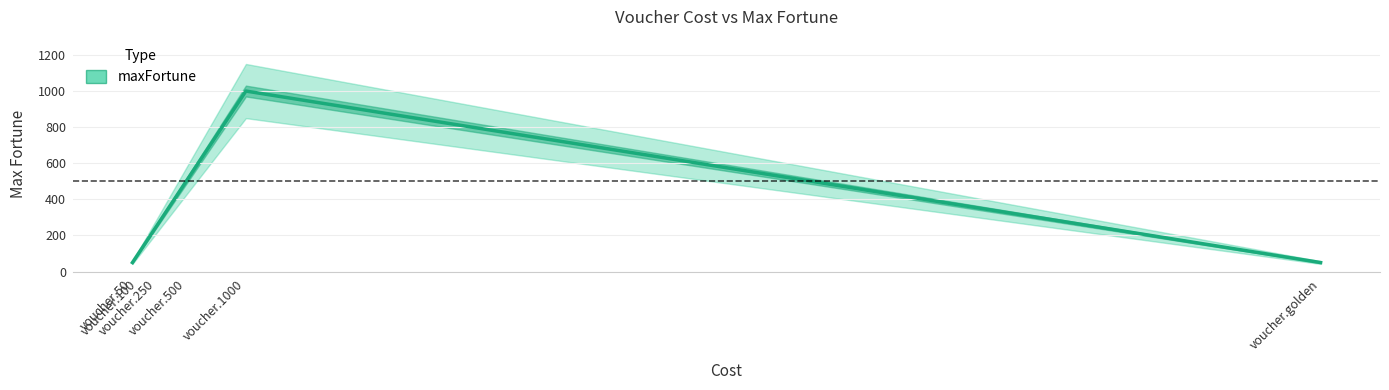

How many lines are shown in the chart?

1